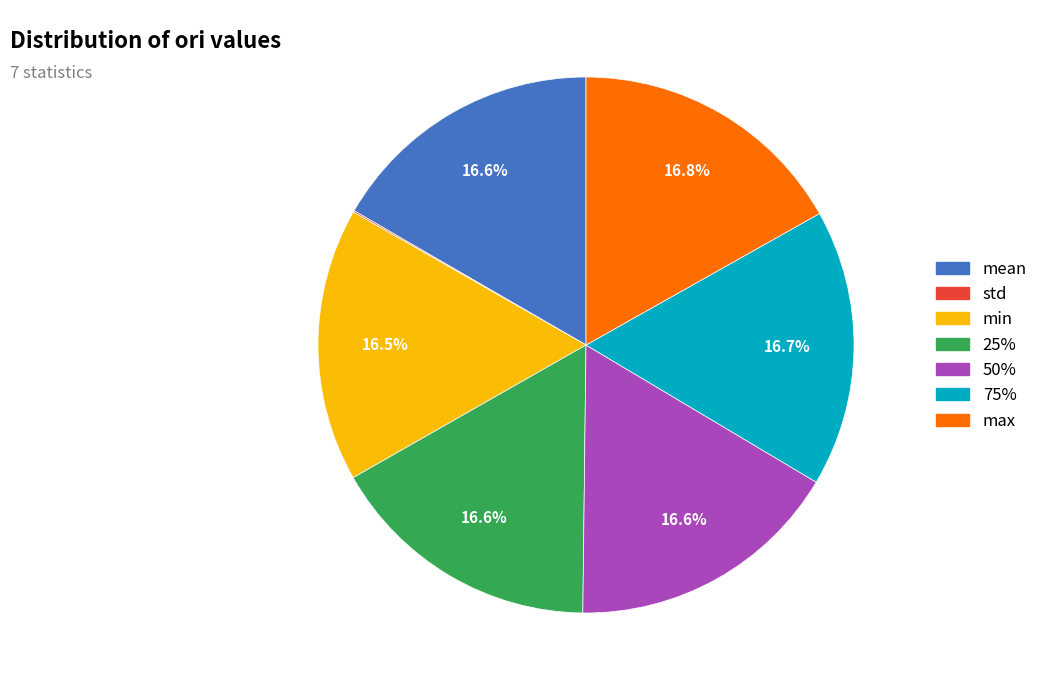

To the nearest percent, what portion does max represent?

17%